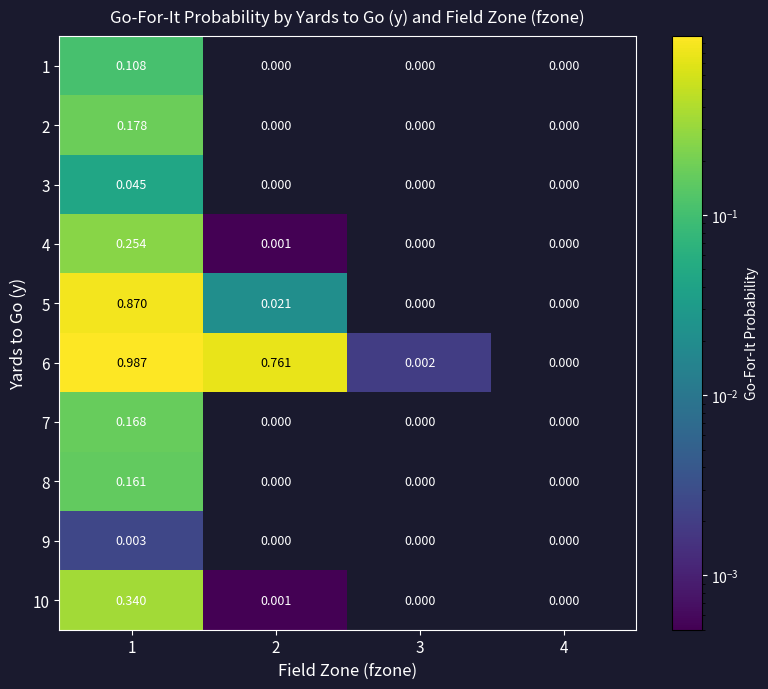

Which series changed the most between 2 and 4?

6